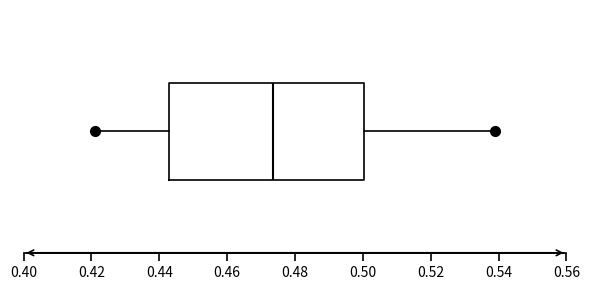

Read this box plot against the x-axis: the position of the median line, the range covered by the box, and the ends of both whiskers. The values are not printed on the chart, so give them approximately, as read against the axis.

median 0.474, box 0.442 to 0.500, whiskers 0.422 to 0.540